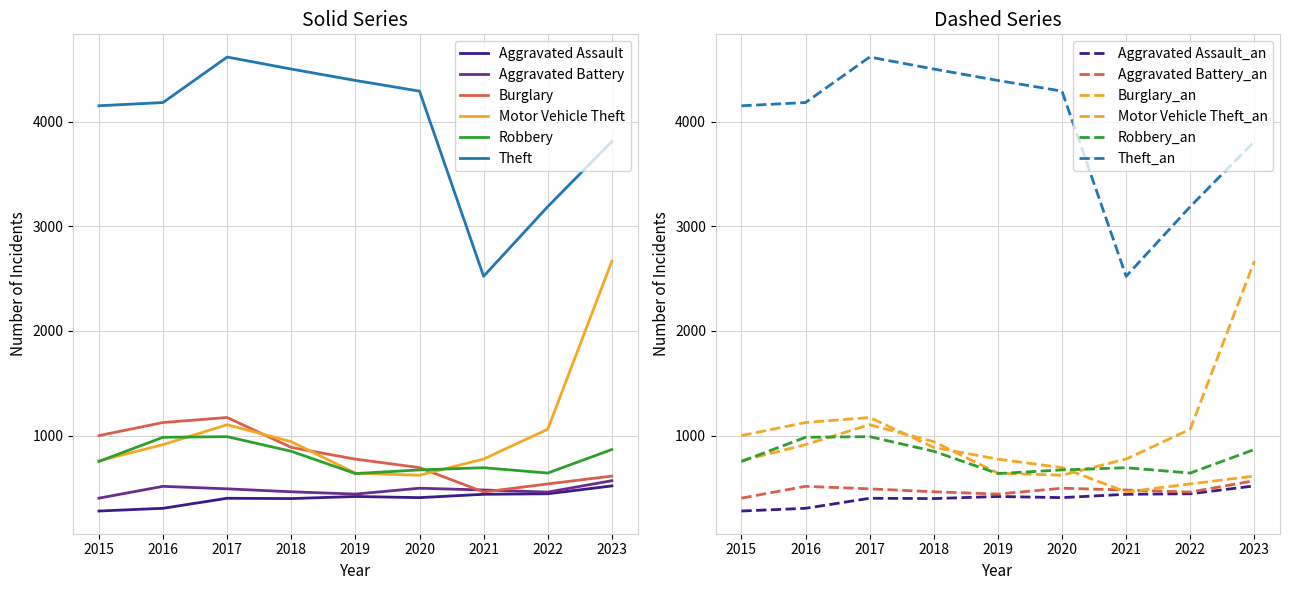

Is it true that Robbery equals 672 at 2020?

True